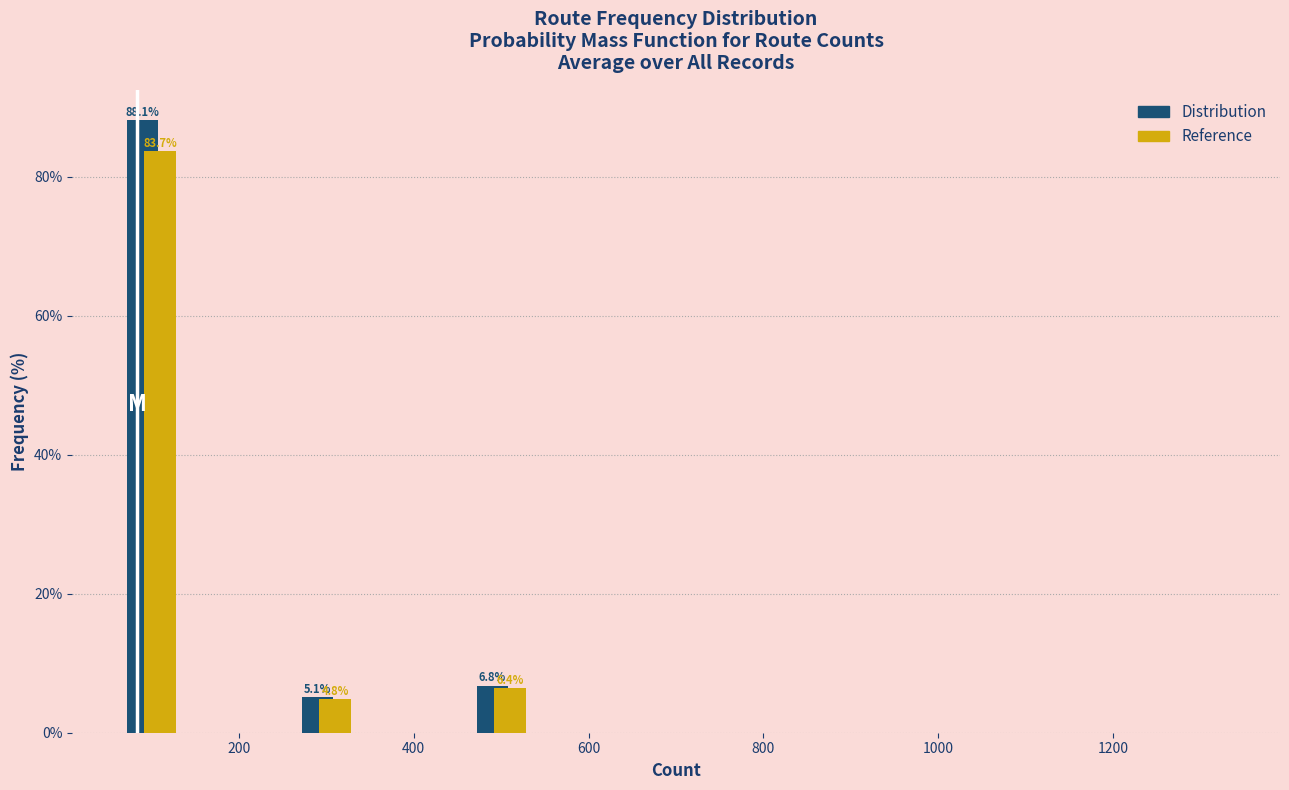

In the Distribution series, which range on the x-axis has the tallest bar?

50 to 150